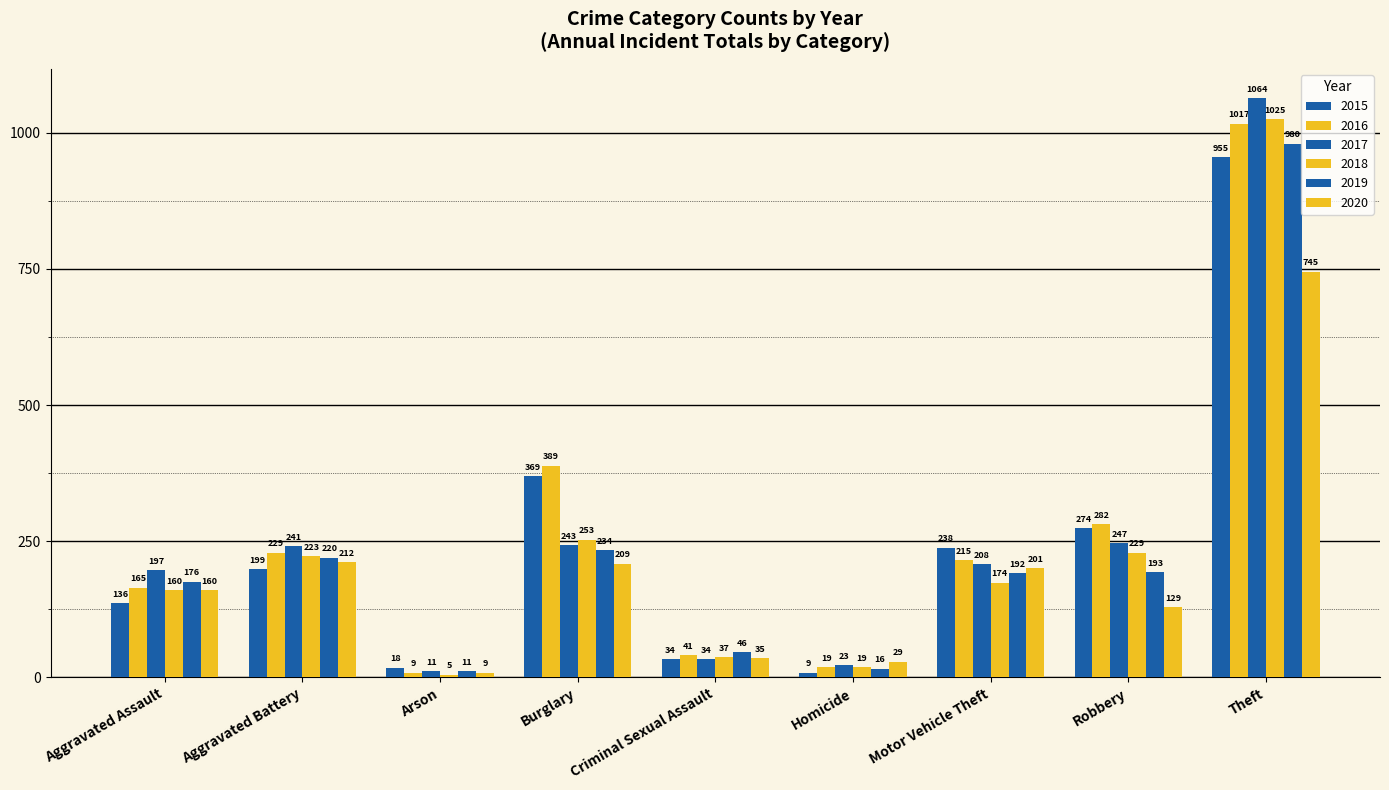

Reading right to left, what are all the values shown in this chart?

2015: Theft=955	Robbery=274	Motor Vehicle Theft=238	Homicide=9	Criminal Sexual Assault=34	Burglary=369	Arson=18	Aggravated Battery=199	Aggravated Assault=136
2016: Theft=1017	Robbery=282	Motor Vehicle Theft=215	Homicide=19	Criminal Sexual Assault=41	Burglary=389	Arson=9	Aggravated Battery=229	Aggravated Assault=165
2017: Theft=1064	Robbery=247	Motor Vehicle Theft=208	Homicide=23	Criminal Sexual Assault=34	Burglary=243	Arson=11	Aggravated Battery=241	Aggravated Assault=197
2018: Theft=1025	Robbery=229	Motor Vehicle Theft=174	Homicide=19	Criminal Sexual Assault=37	Burglary=253	Arson=5	Aggravated Battery=223	Aggravated Assault=160
2019: Theft=980	Robbery=193	Motor Vehicle Theft=192	Homicide=16	Criminal Sexual Assault=46	Burglary=234	Arson=11	Aggravated Battery=220	Aggravated Assault=176
2020: Theft=745	Robbery=129	Motor Vehicle Theft=201	Homicide=29	Criminal Sexual Assault=35	Burglary=209	Arson=9	Aggravated Battery=212	Aggravated Assault=160